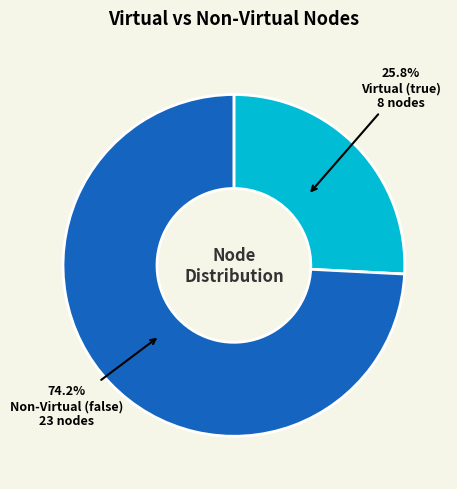

Is there any slice that represents more than half of the pie?

Yes